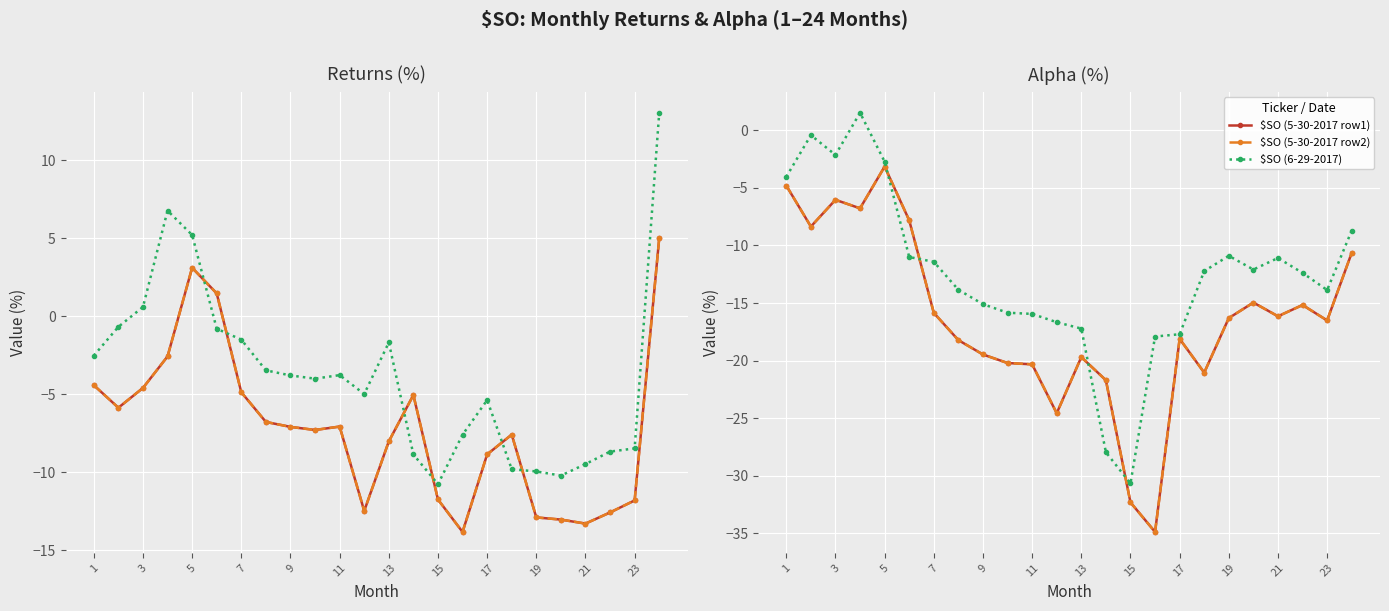

What is the difference between the maximum and minimum values in the $SO (5-30-2017 row2) series?

31.7